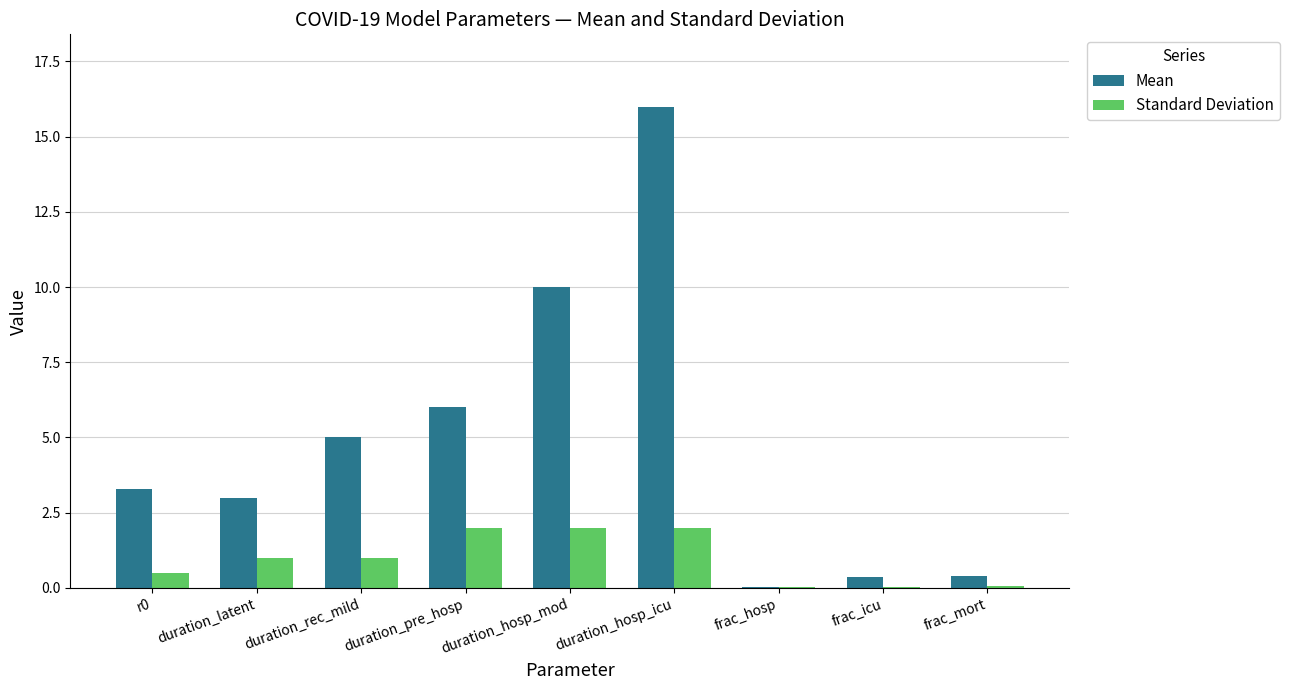

What are all the series names shown in the legend?

Mean, Standard Deviation